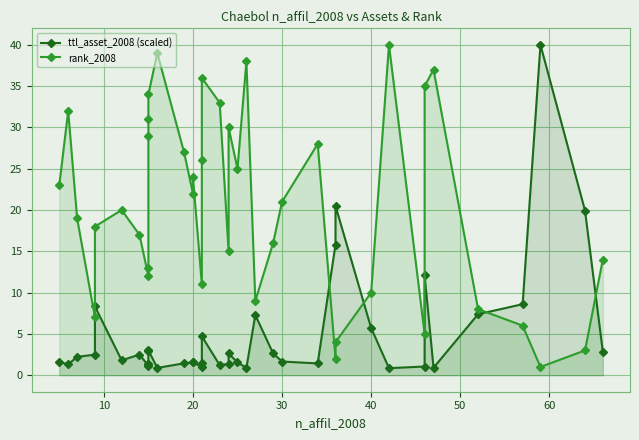

What is the smallest value displayed?

0.9